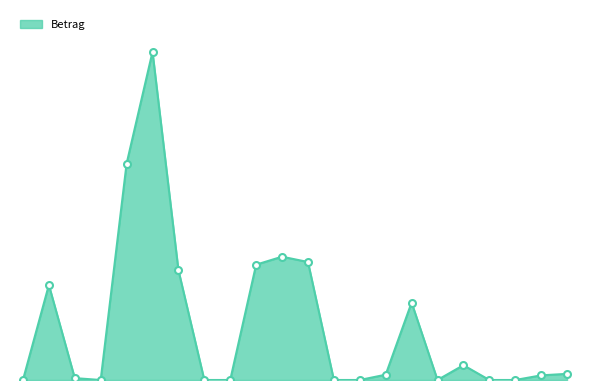

Does the chart display data point markers on the line(s)?

No